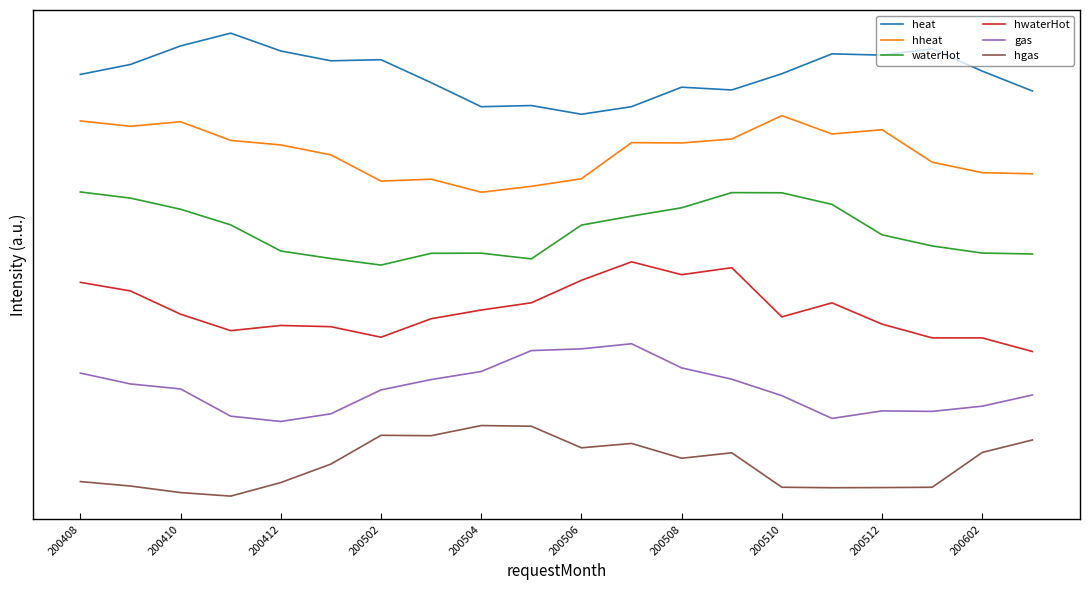

List the series in order of their overall mean, highest first.

heat, hheat, waterHot, hwaterHot, gas, hgas